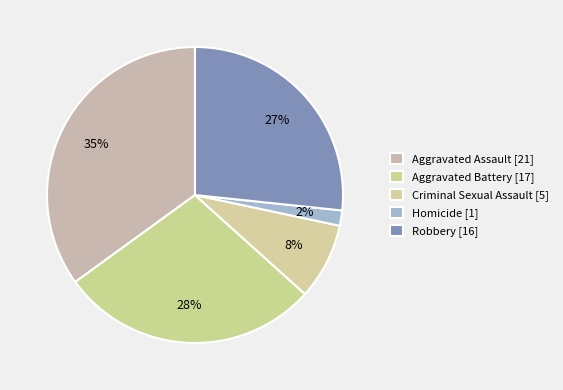

Approximately how many times larger is the value at Aggravated Battery compared to Homicide?

17.0